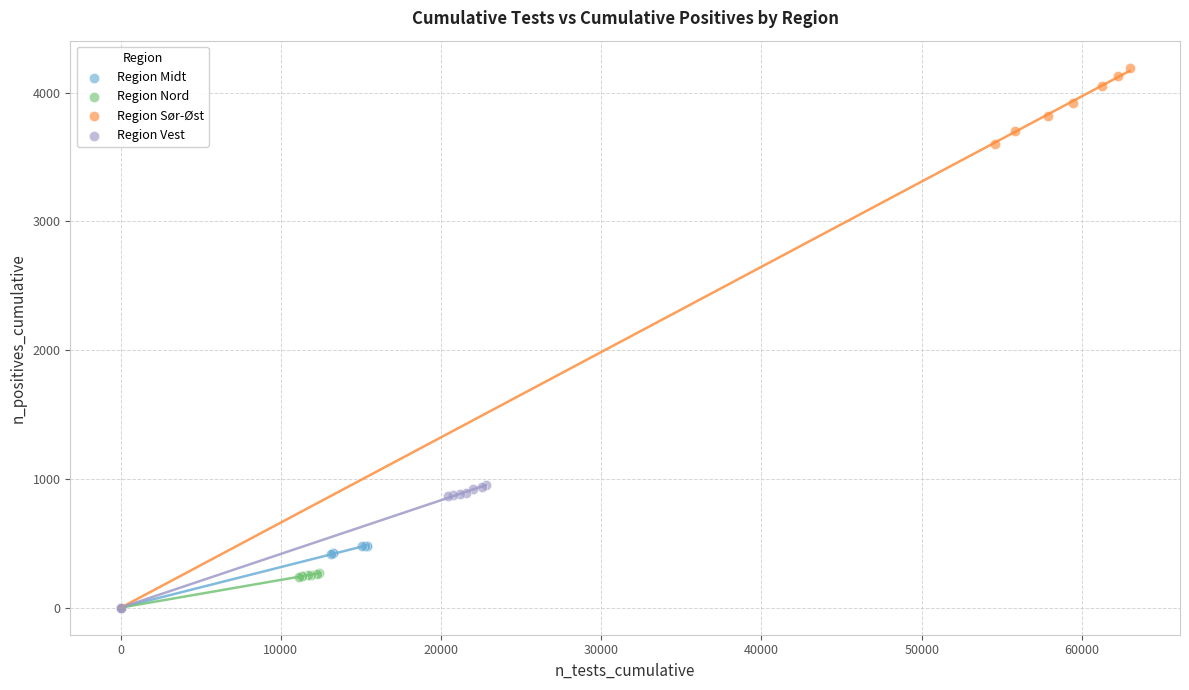

Which series contains the highest Y value?

Region Sør-Øst